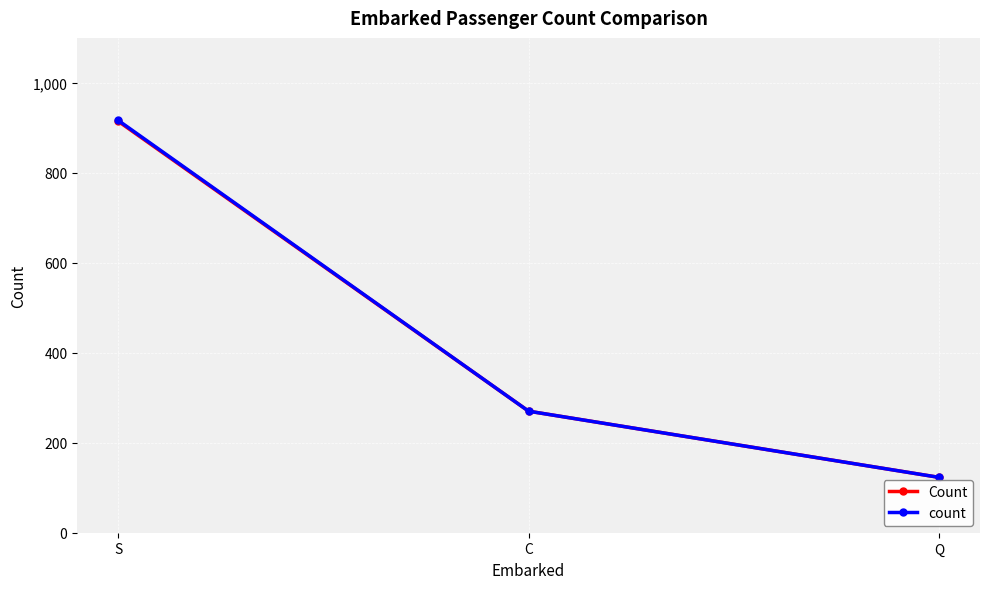

What is the difference between the highest and lowest values at S?

2